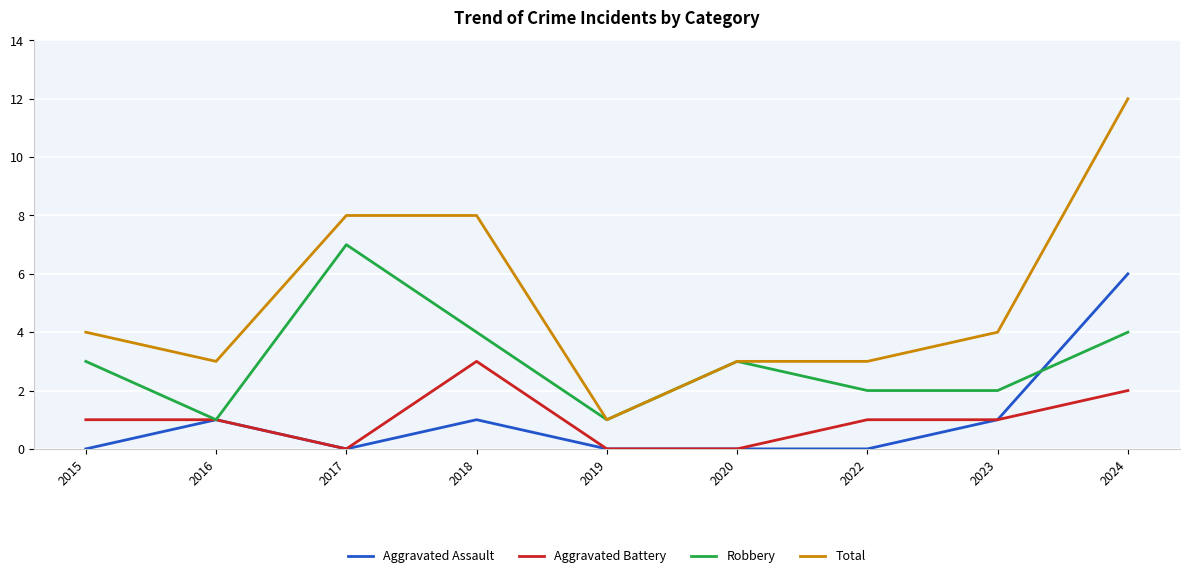

What is the sum of all Robbery values?

27